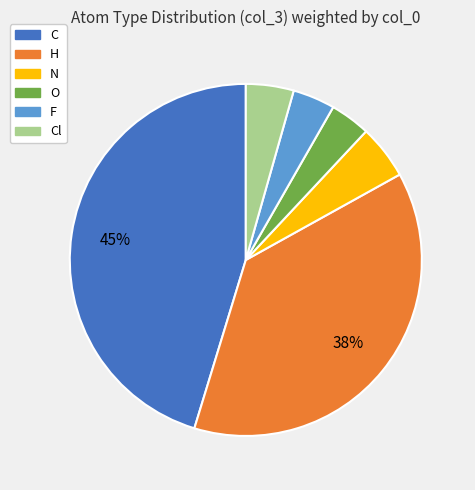

Which has a higher value, N or F?

N